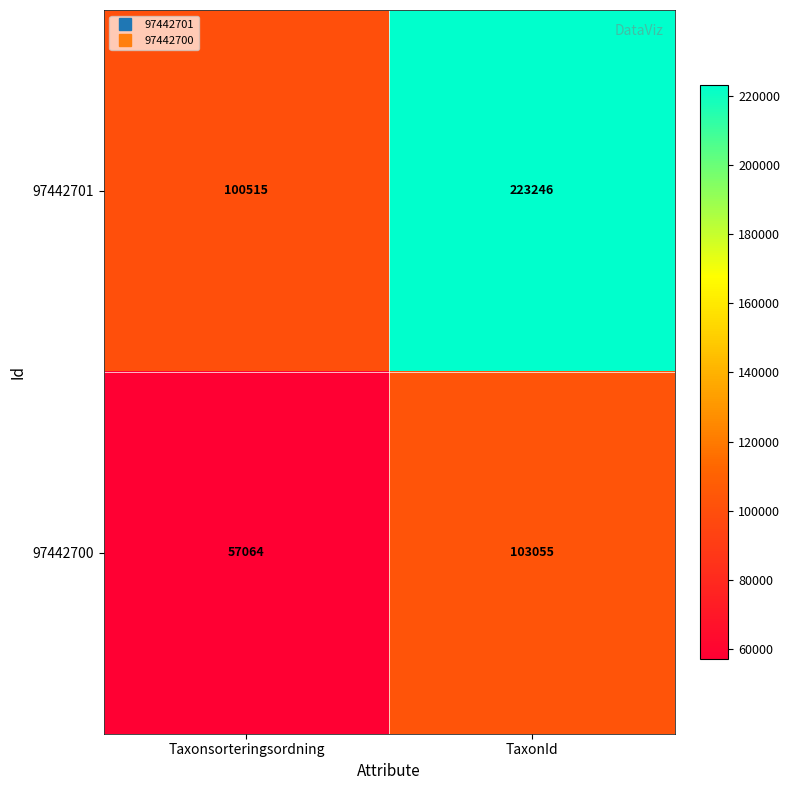

Which series has the largest total across all categories?

97442701